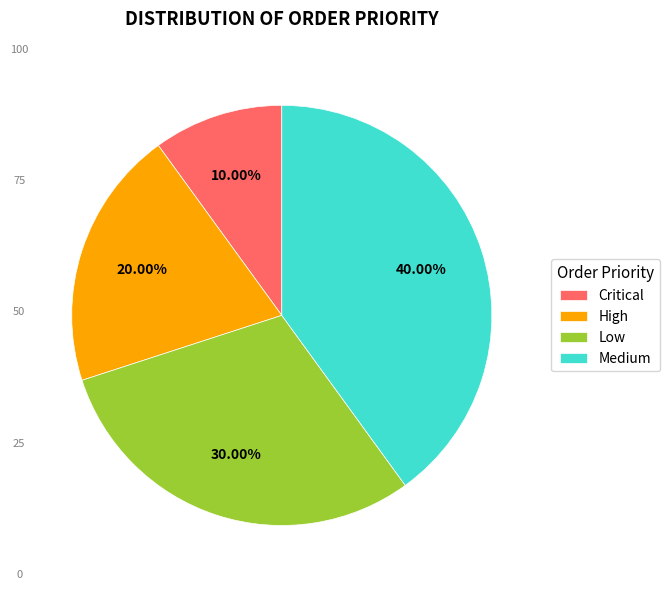

What percentage is the Critical slice, to the nearest percent?

10%